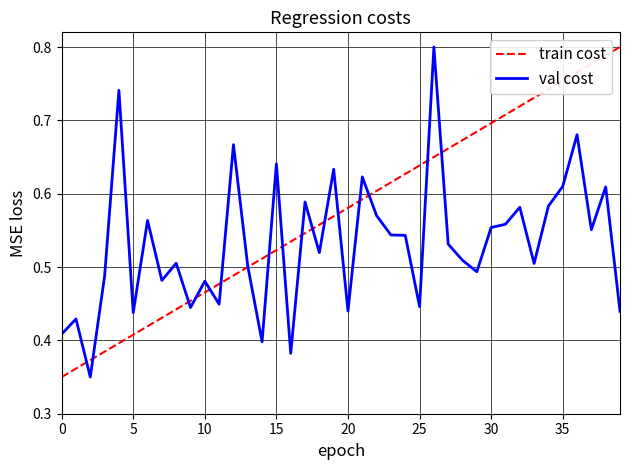

List the series in order of their overall mean, lowest first.

val cost, train cost